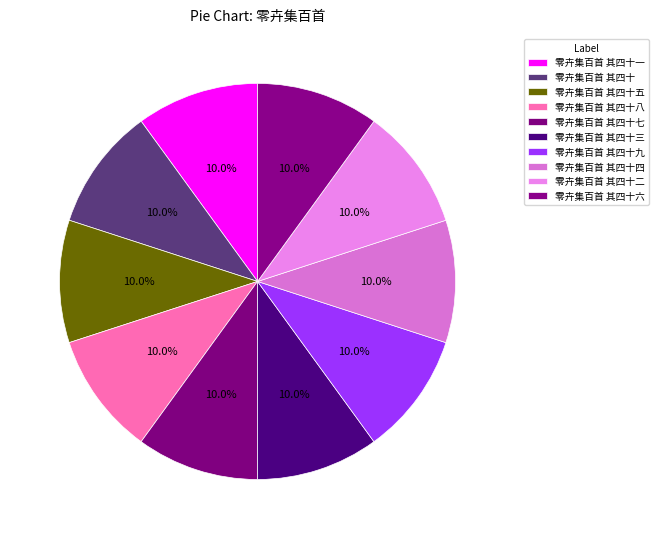

Is the sum of 零卉集百首 其四十六 and 零卉集百首 其四十三 greater than half?

No